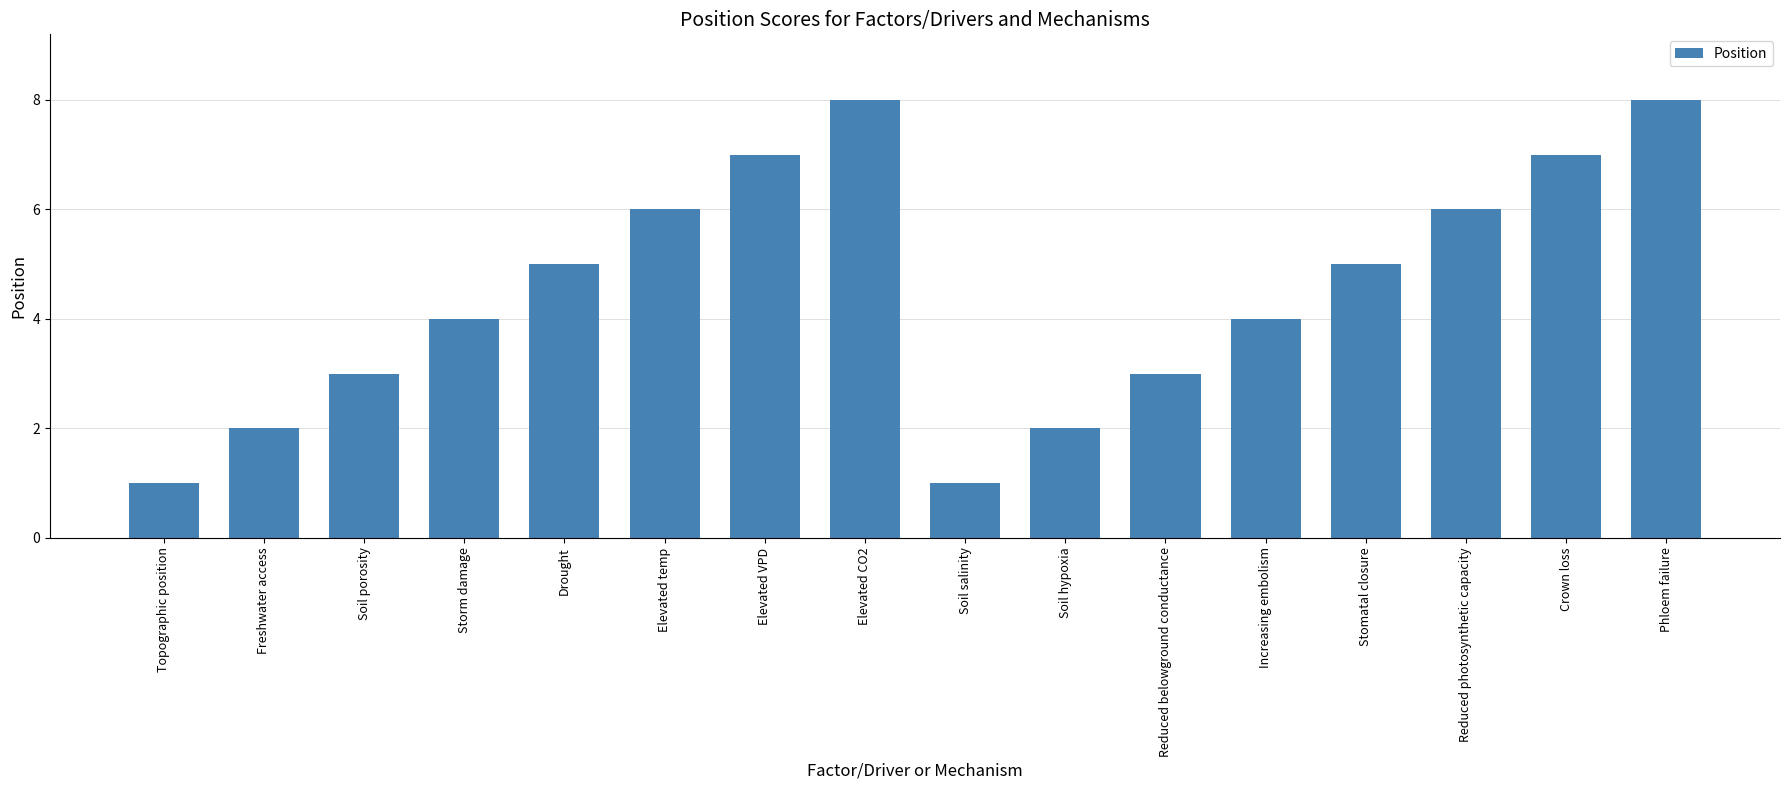

What is the minimum value shown in the chart?

1